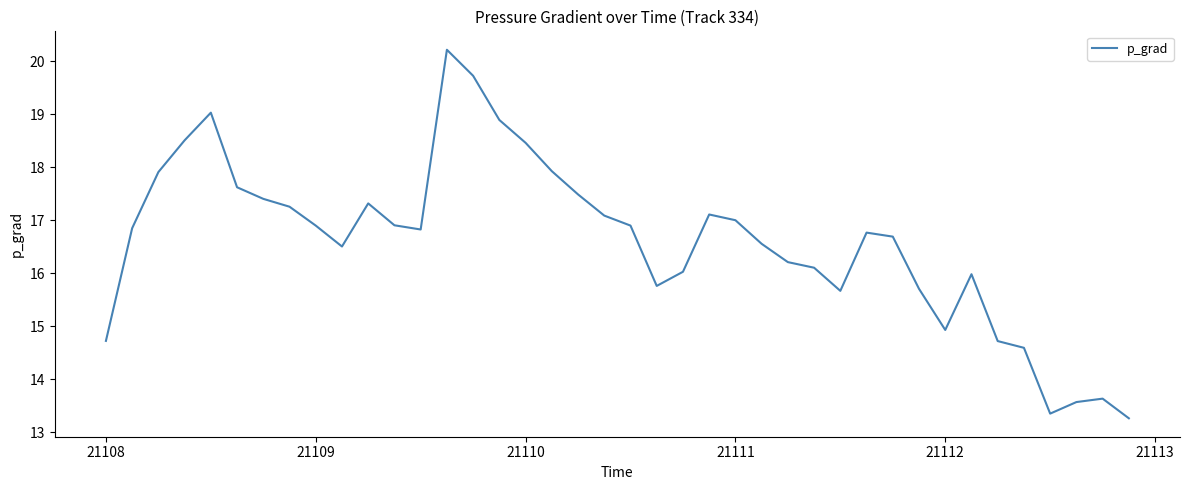

What is the difference between the maximum and minimum values?

7.0